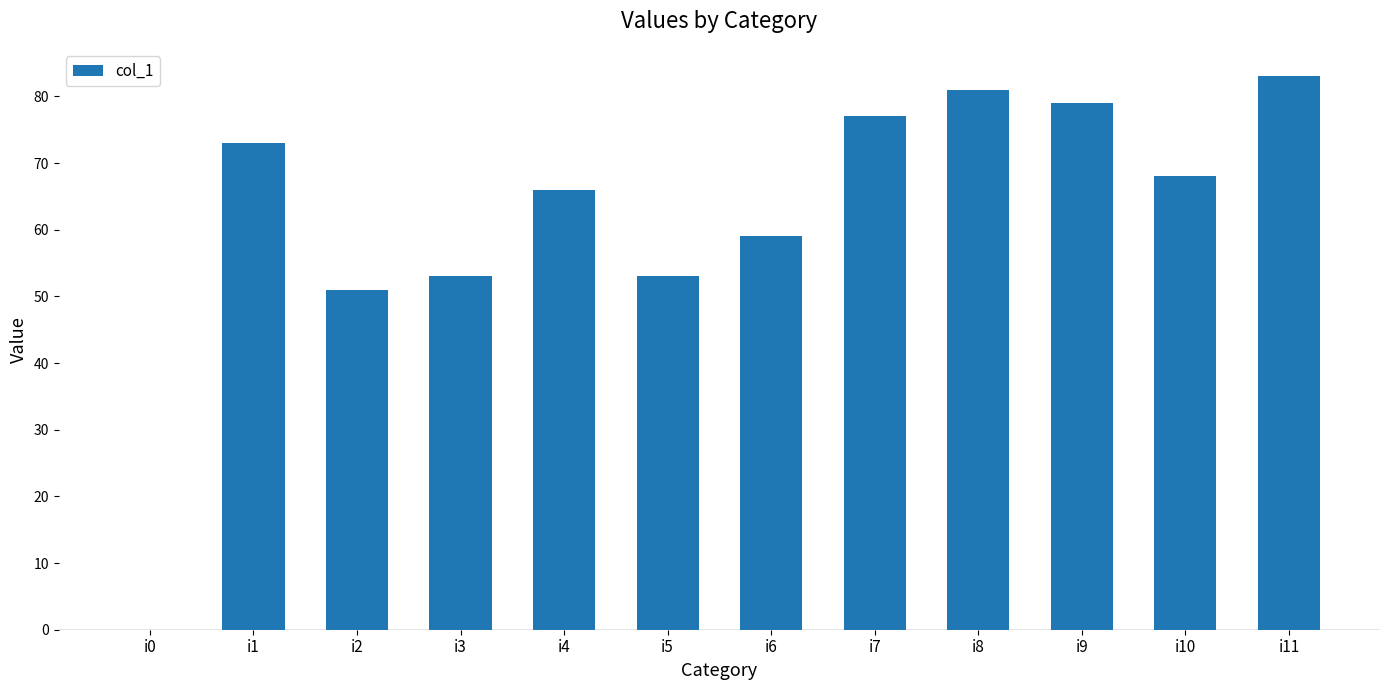

True or false: the data shows 12 at i2.

False